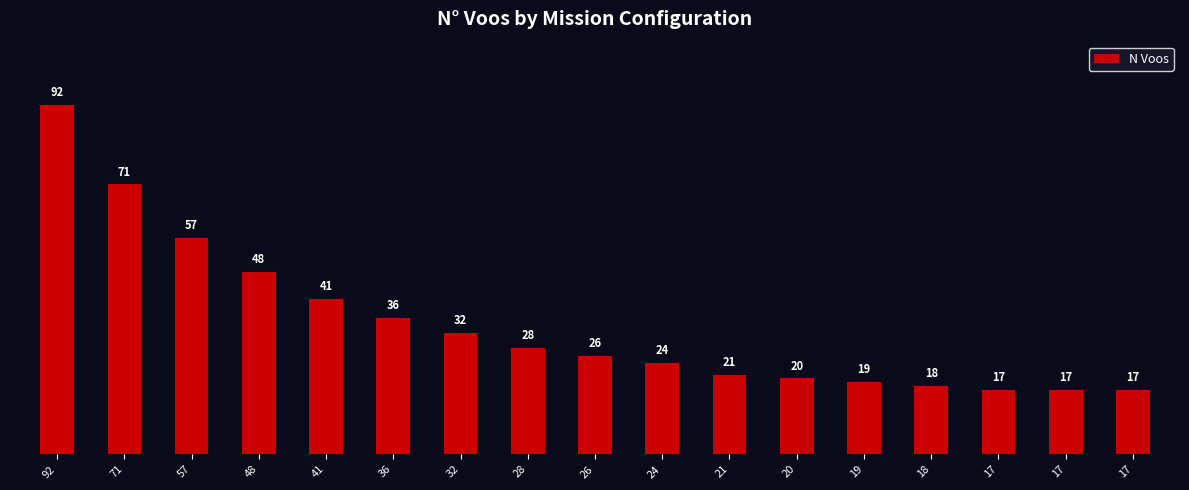

List the labels in order of value, smallest first.

17, 17, 17, 18, 19, 20, 21, 24, 26, 28, 32, 36, 41, 48, 57, 71, 92